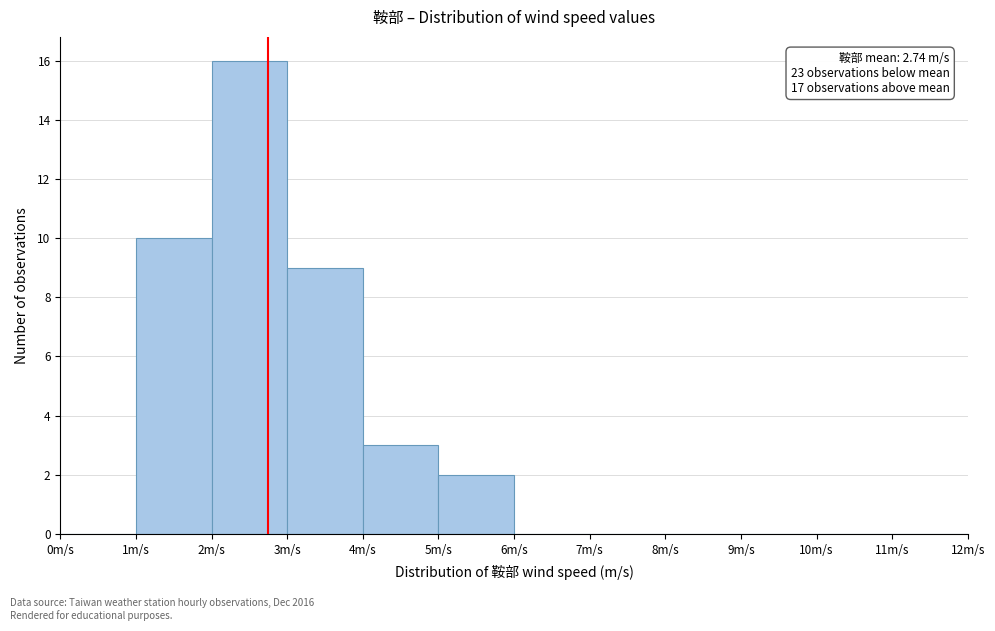

Over which range of the x-axis is the bar tallest?

2 to 3